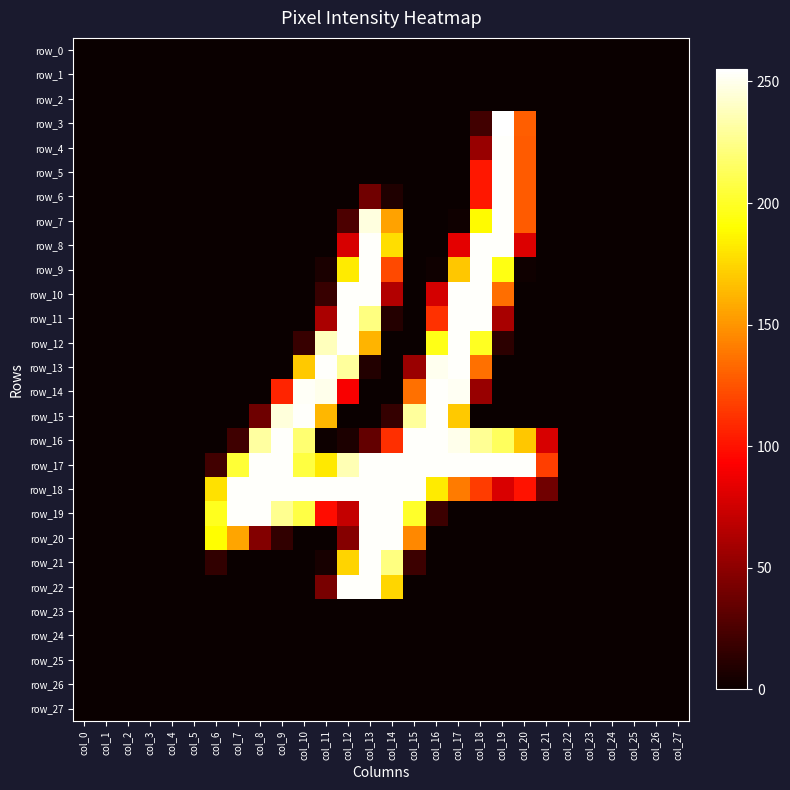

Rank the categories by row_3 value from lowest to highest.

col_0, col_1, col_2, col_3, col_4, col_5, col_6, col_7, col_8, col_9, col_10, col_11, col_12, col_13, col_14, col_15, col_16, col_17, col_21, col_22, col_23, col_24, col_25, col_26, col_27, col_18, col_20, col_19